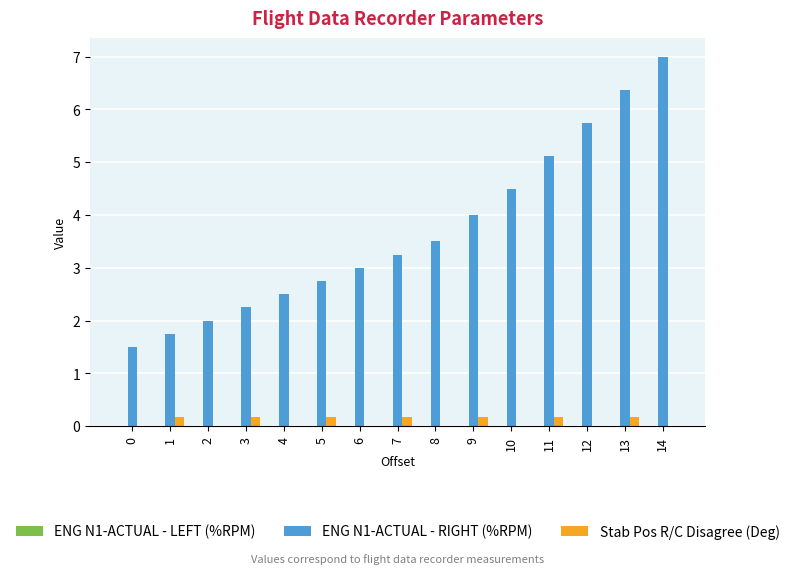

Where is ENG N1-ACTUAL - RIGHT (%RPM) nearest to the value 4?

9